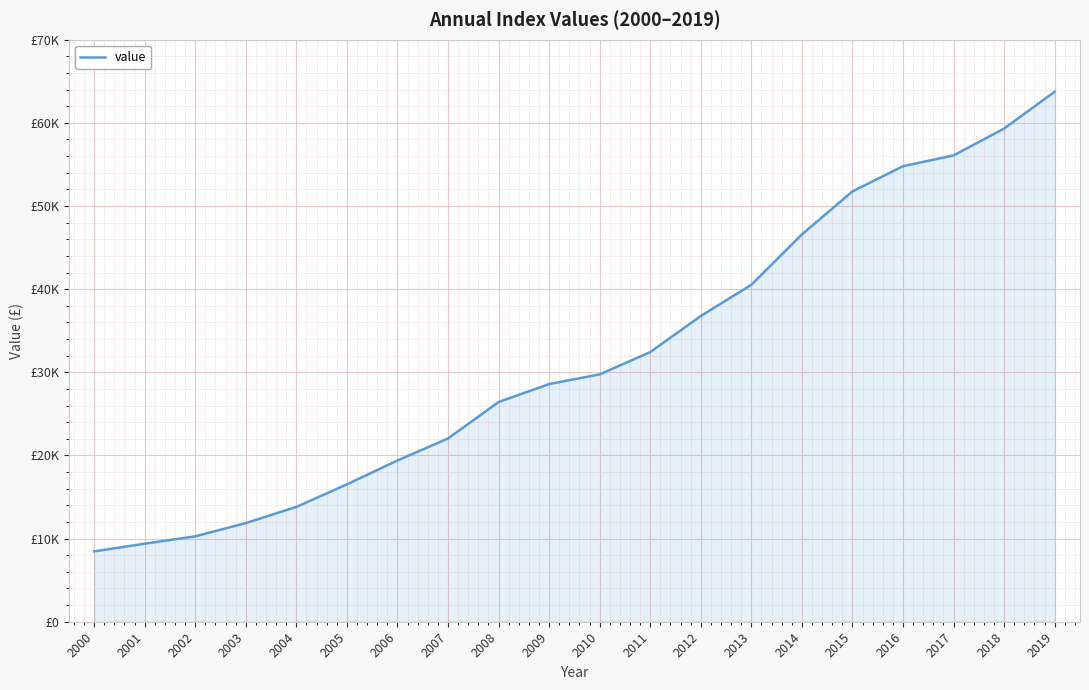

True or false: the data has more than 1 interior local peaks.

False